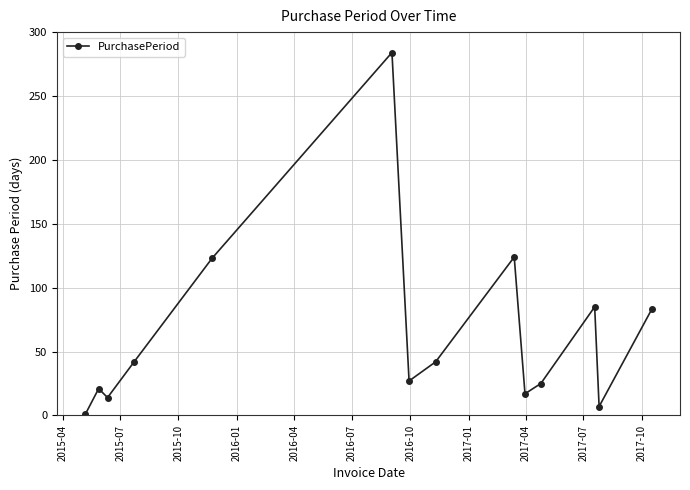

How many interior local peaks (higher than both neighbors) does the data have?

4